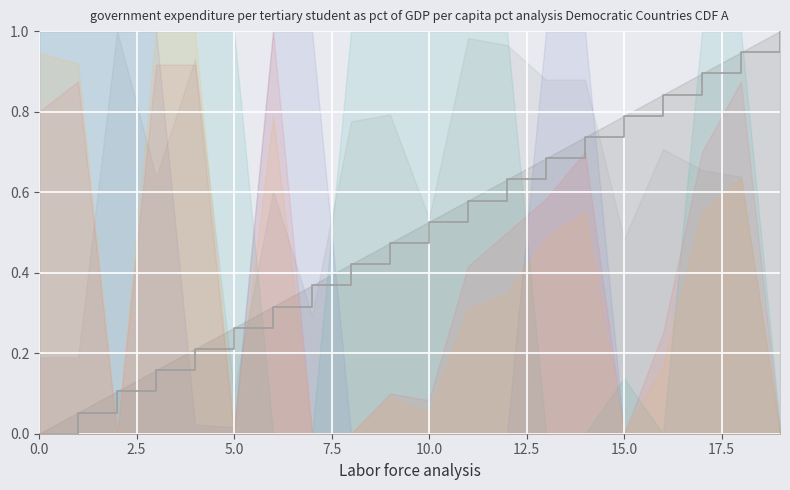

Does the chart display data point markers on the line(s)?

No